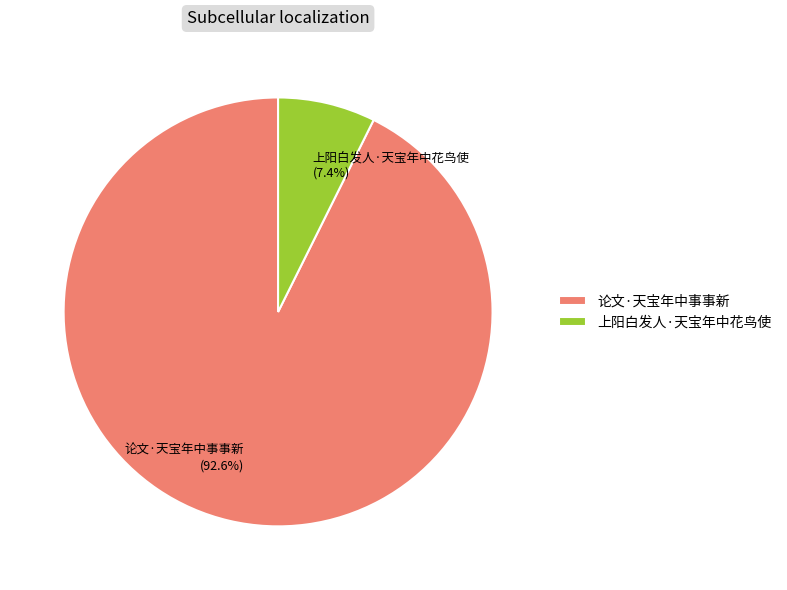

To the nearest percent, what is the difference between the largest and smallest slice percentages?

85%